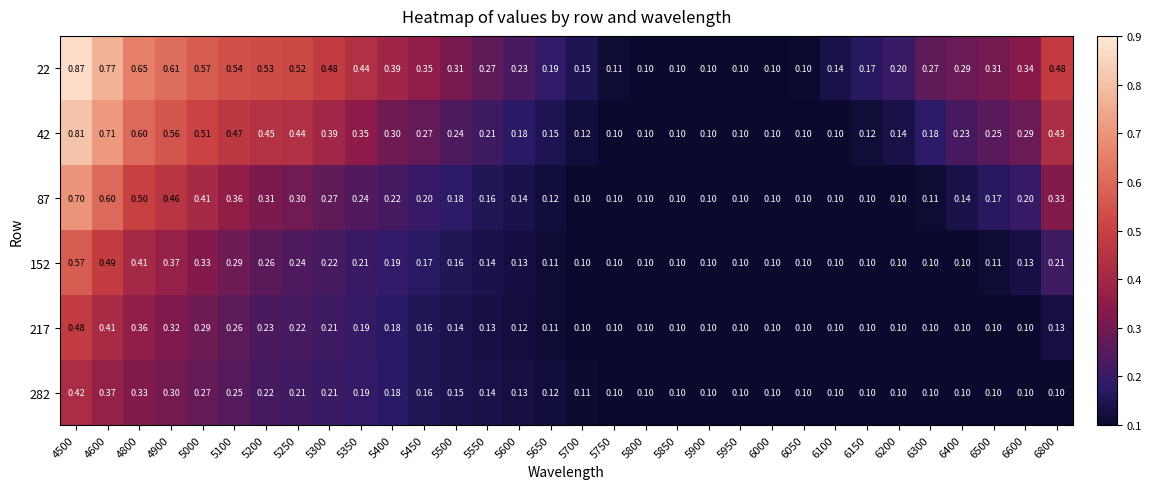

Is the value of 87 at 5650 greater than the value of 217 at 6150?

Yes